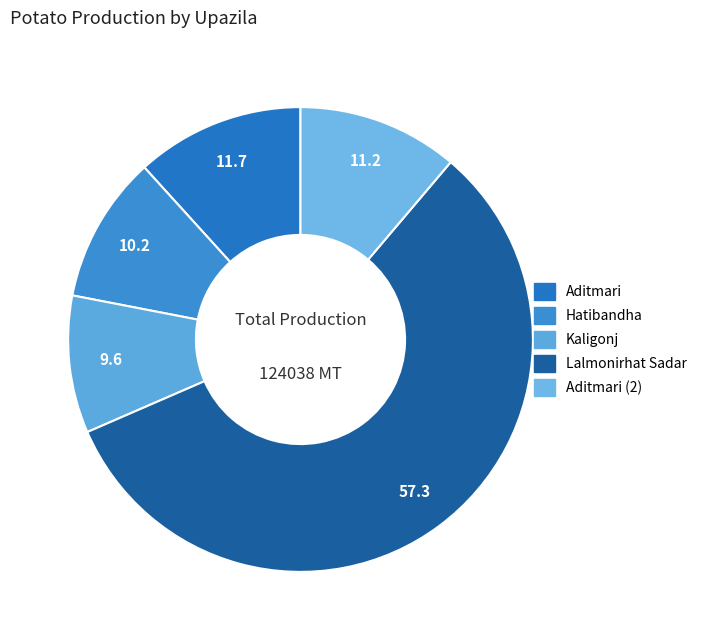

Rank the categories by value from highest to lowest.

Lalmonirhat Sadar, Aditmari, Aditmari (2), Hatibandha, Kaligonj